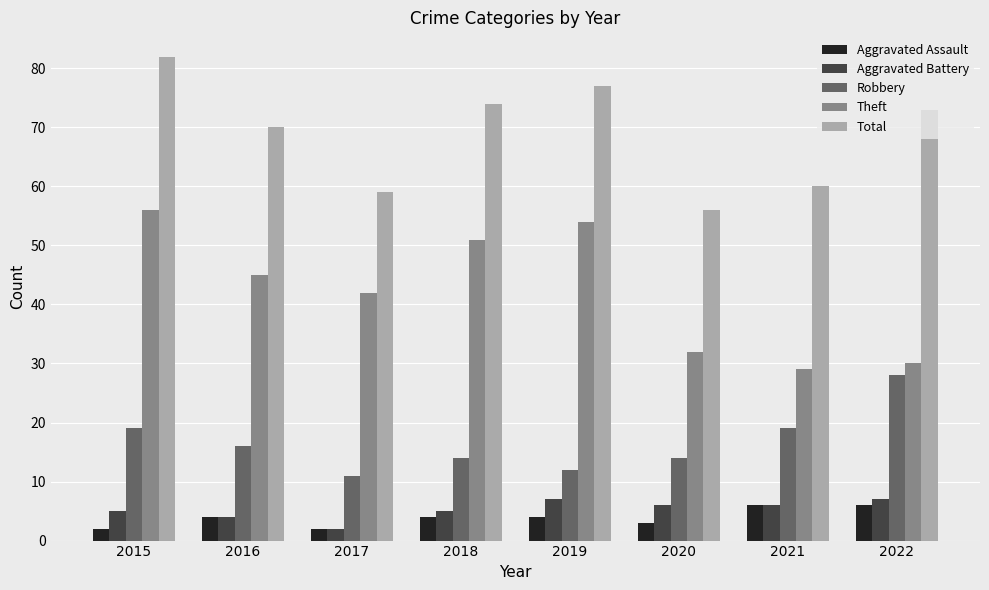

What is the sum of the Aggravated Battery values at 2018 and 2020?

11